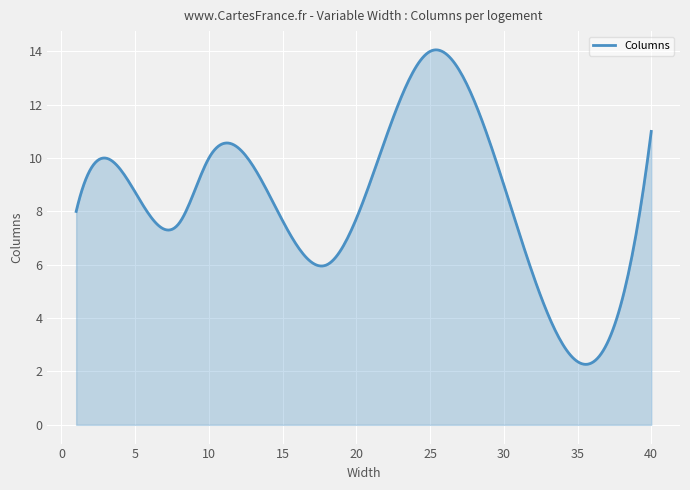

What is the minimum value shown in the chart?

2.3